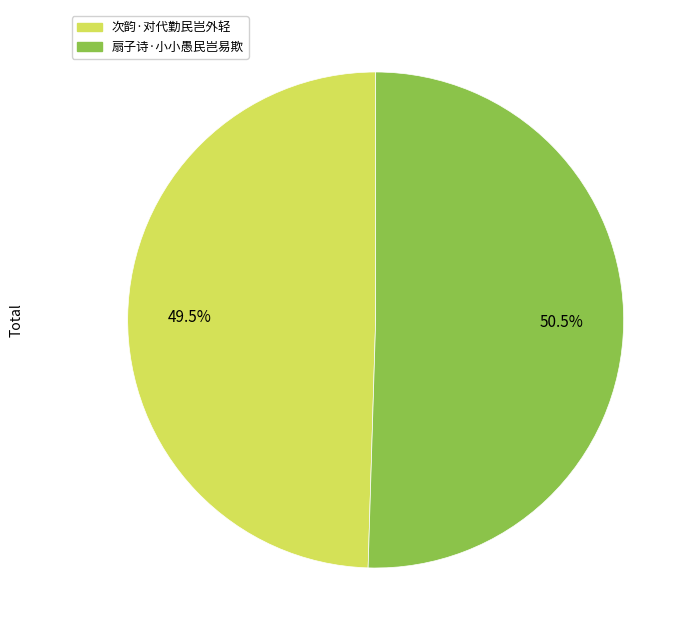

To the nearest percent, what is the combined percentage of 次韵·对代勤民岂外轻 and 扇子诗·小小愚民岂易欺?

100%